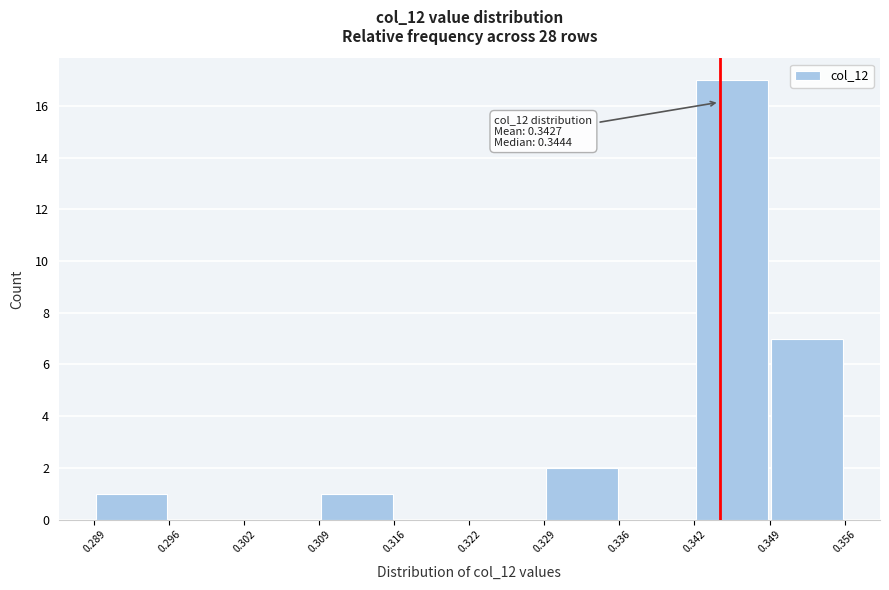

Which range on the x-axis has the tallest bar?

0.342 to 0.349